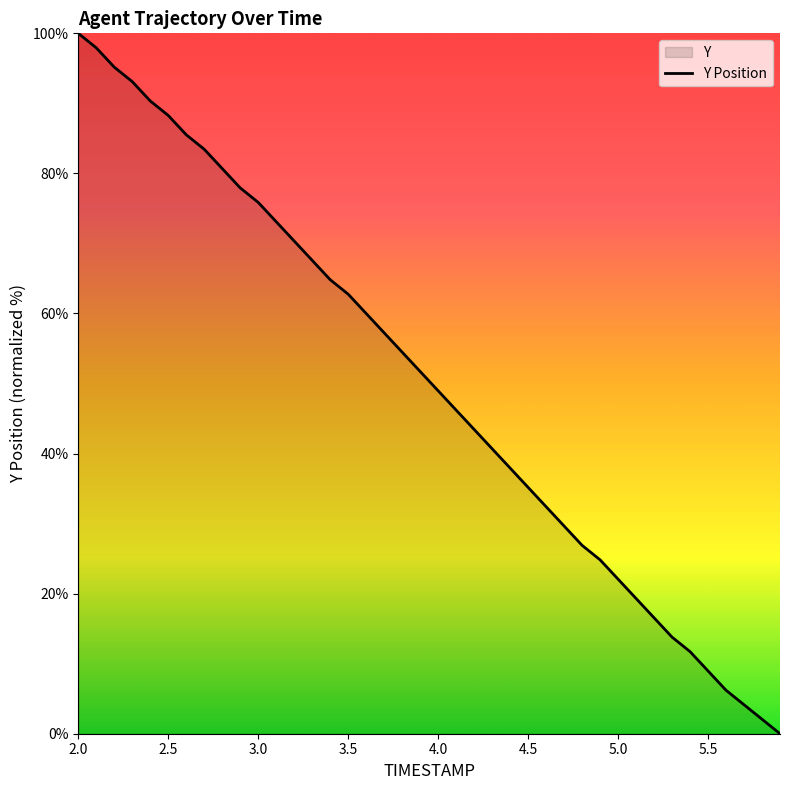

What is the difference between the maximum and minimum values?

100.0